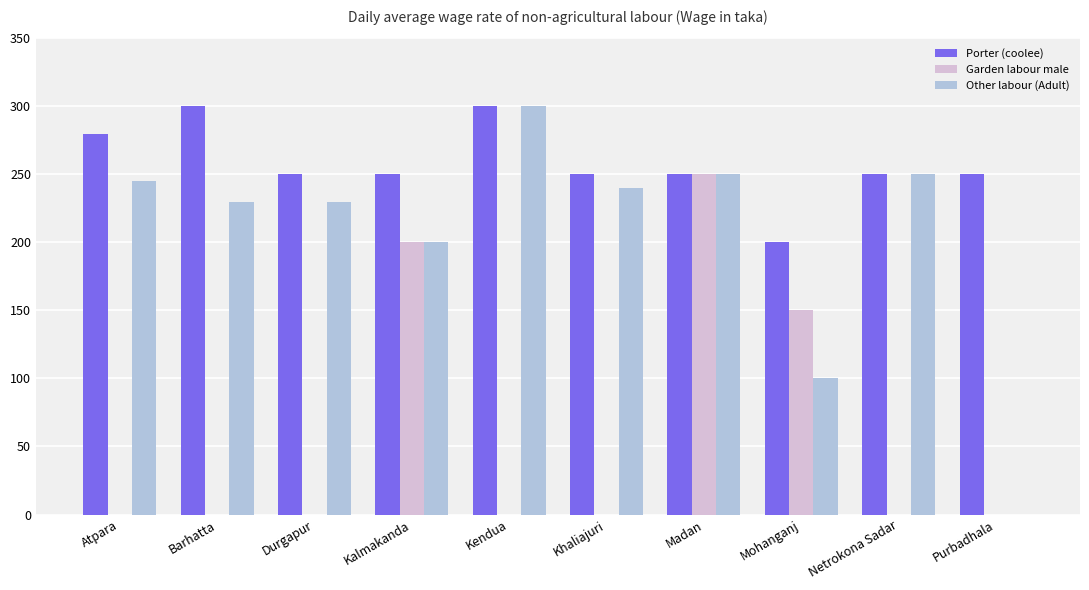

What is the sum of all Garden labour male values?

600